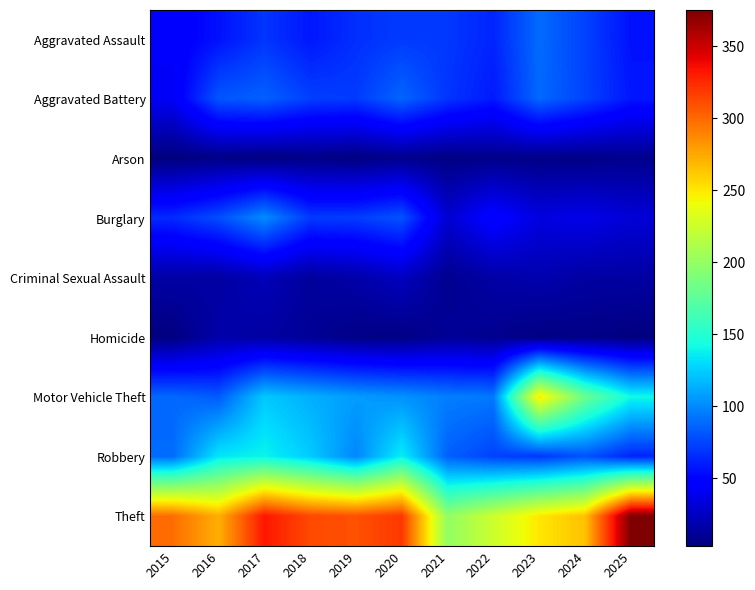

Which series has the largest total across all categories?

Theft